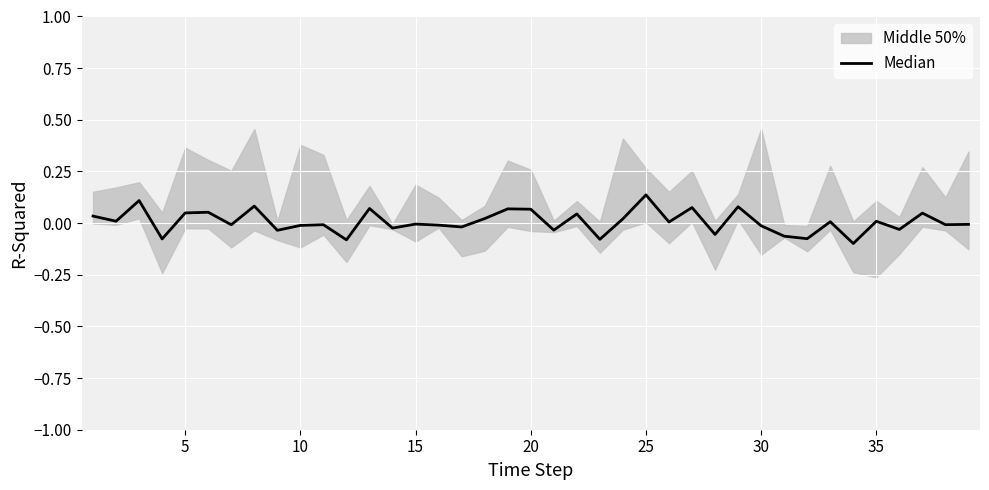

What is the sum of all values?

0.3